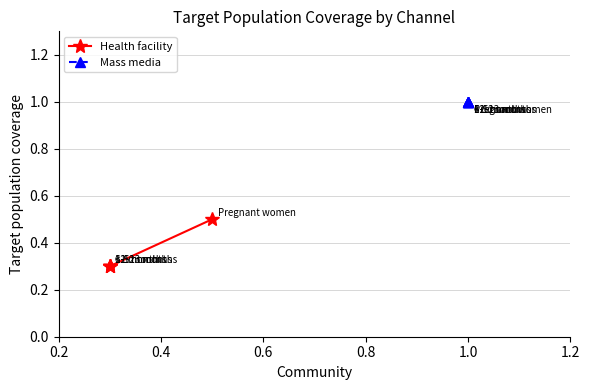

What is the lowest value of the Mass media series?

1.0